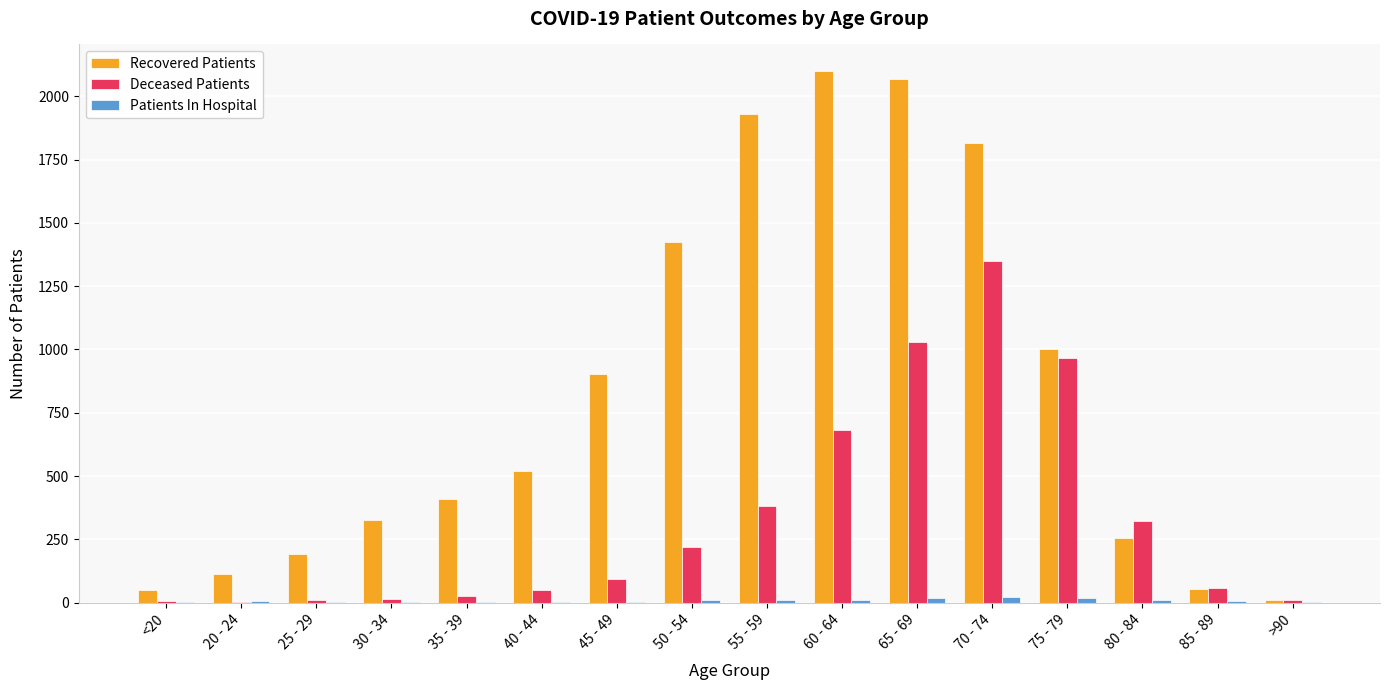

What is the highest value of the Recovered Patients series?

2100